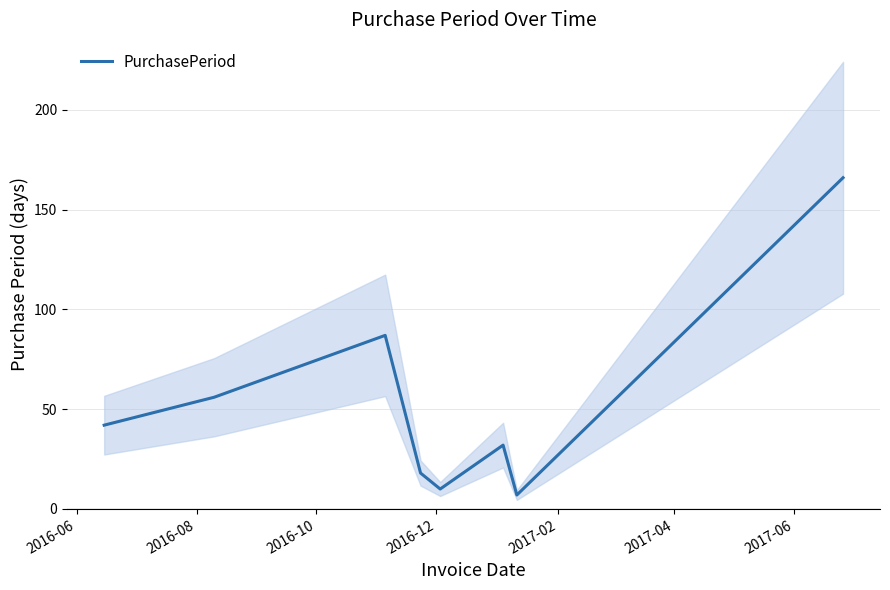

What is the sum of all values?

418